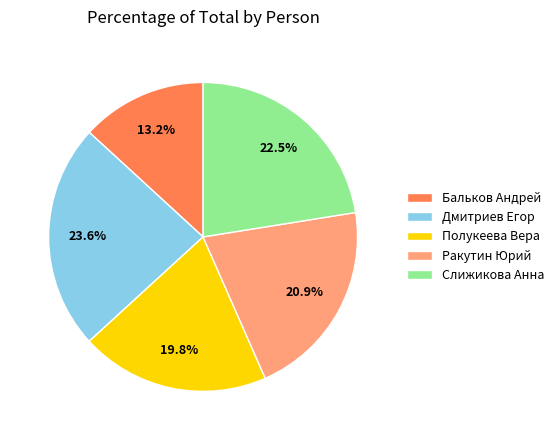

The Дмитриев Егор slice represents 24% of the pie. True or false?

True